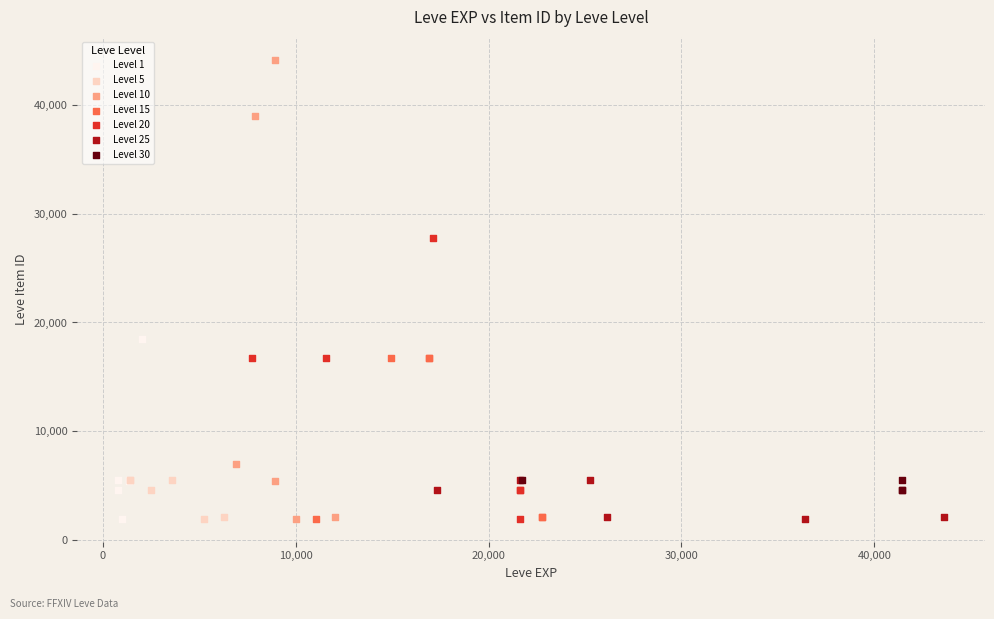

Which series has the largest Y range (max minus min)?

Level 10